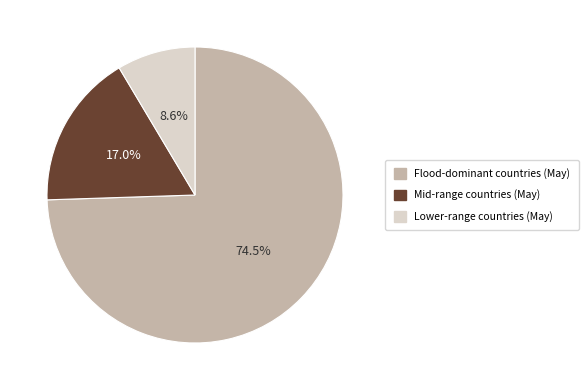

Does any single category account for the majority?

Yes